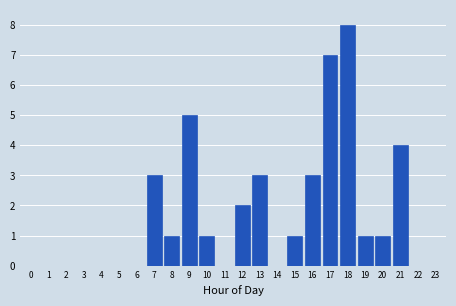

Reading left to right, extract all data points from this chart.

0=0	1=0	2=0	3=0	4=0	5=0	6=0	7=3	8=1	9=5	10=1	11=0	12=2	13=3	14=0	15=1	16=3	17=7	18=8	19=1	20=1	21=4	22=0	23=0